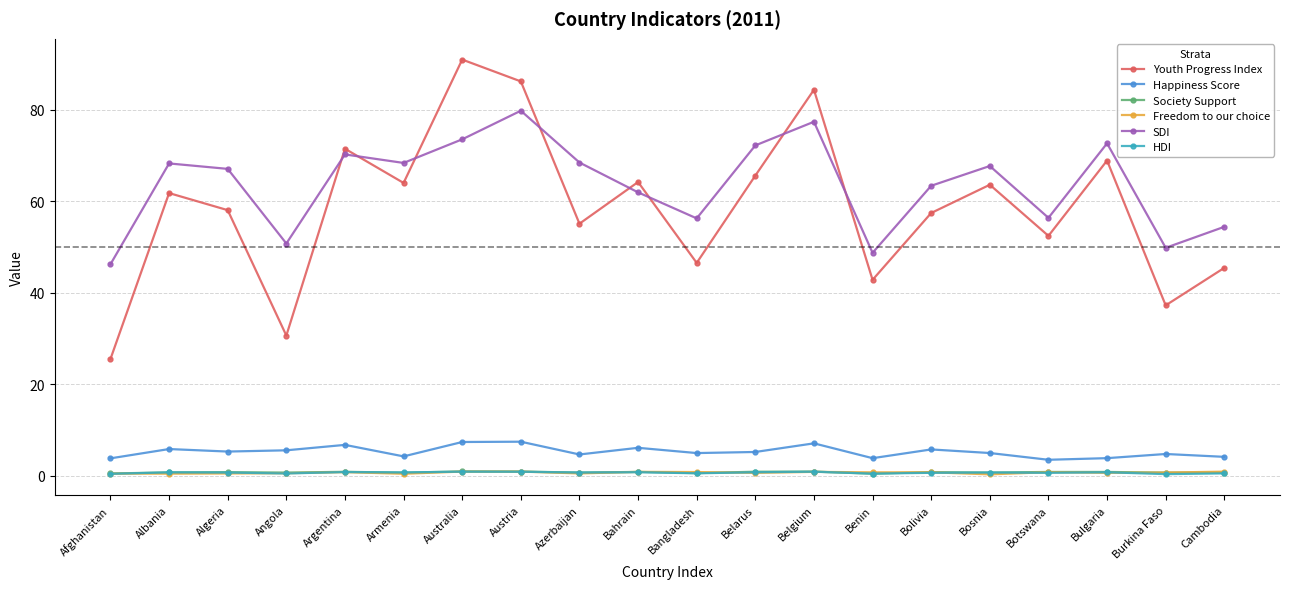

What is the average value of the SDI series?

63.7